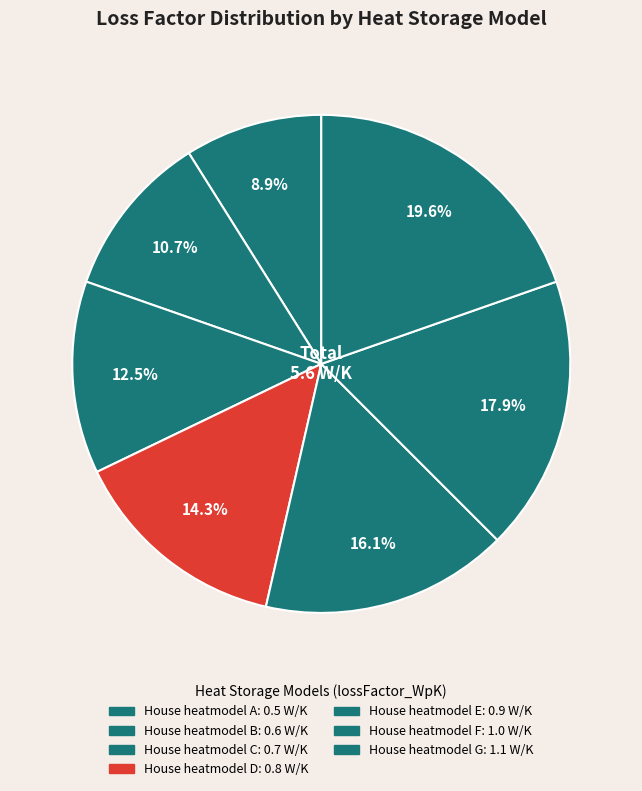

Combined, what portion of the pie is House heatmodel D and House heatmodel A?

23.2%